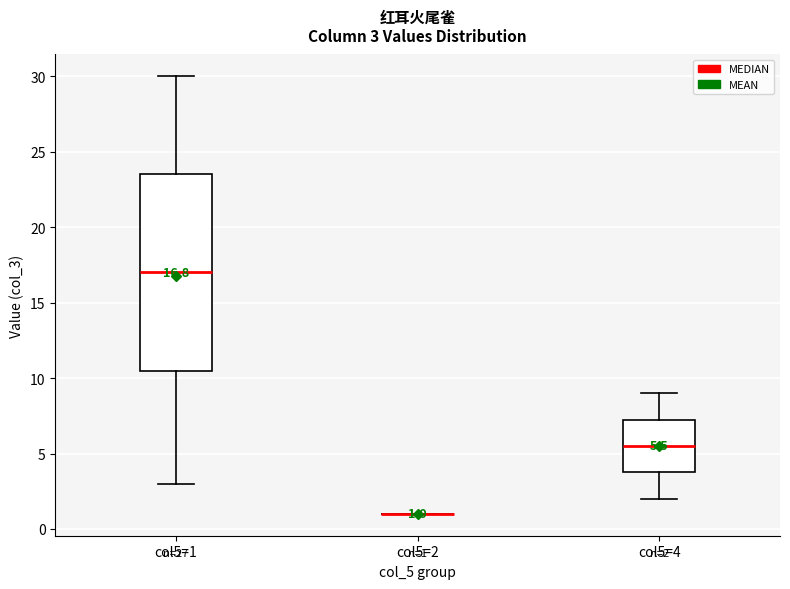

Which box is the tallest, from its lower edge to its upper edge?

col5=1